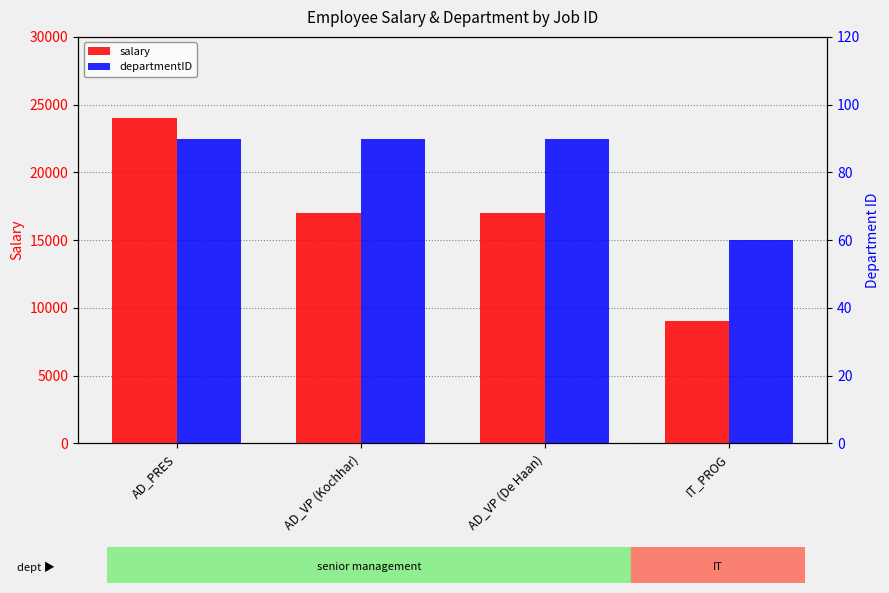

What position from the left is AD_VP (De Haan)?

3